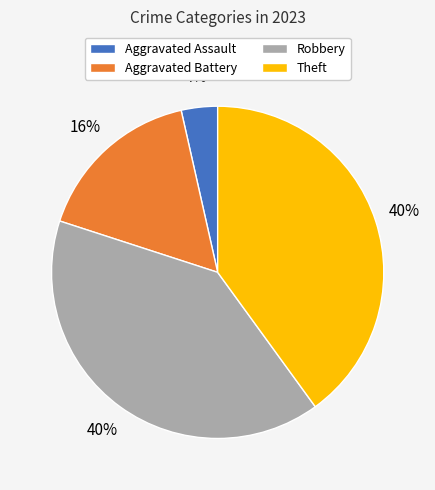

To the nearest percent, what portion does Theft represent?

40%